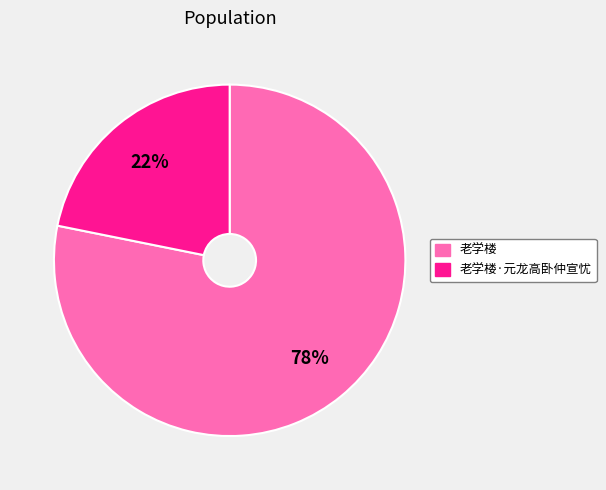

Is there a majority slice in this chart?

Yes